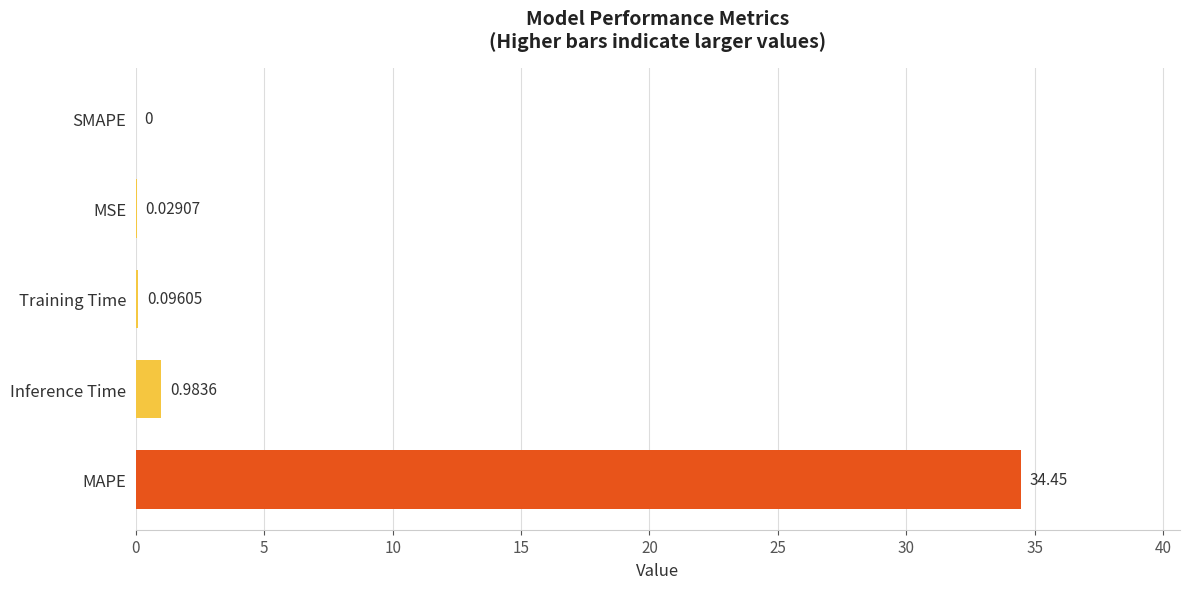

At which category does the chart reach its peak across all series?

MAPE